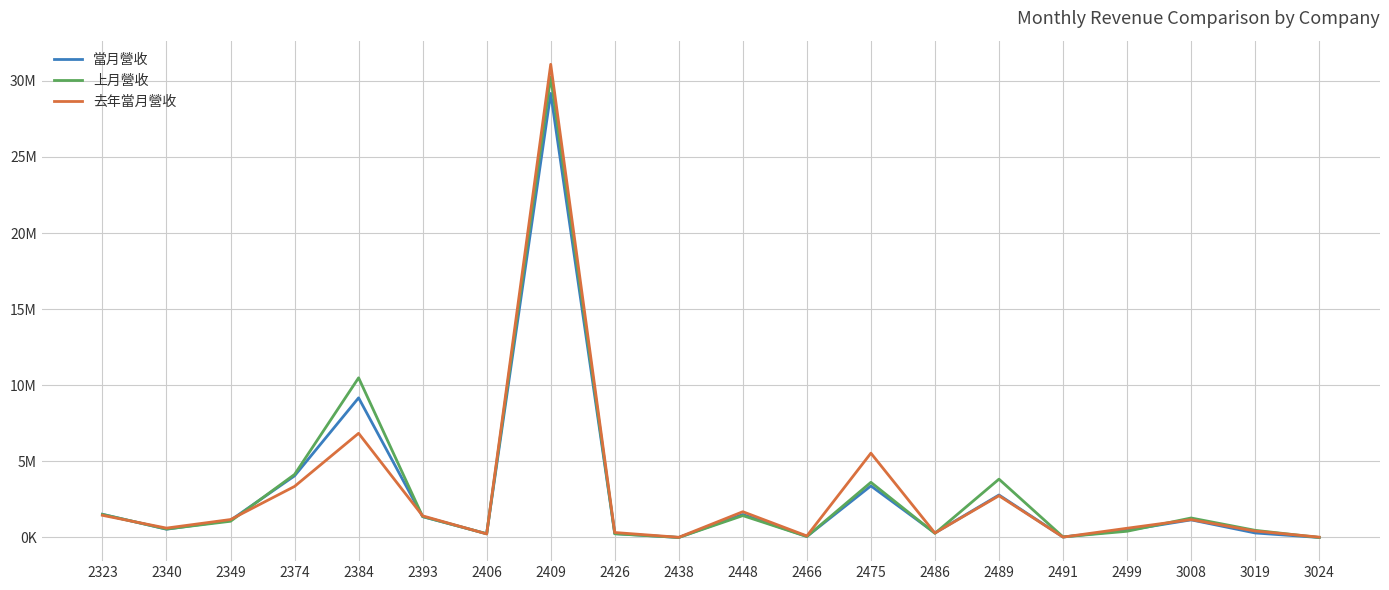

What are all the series names shown in the legend?

當月營收, 上月營收, 去年當月營收